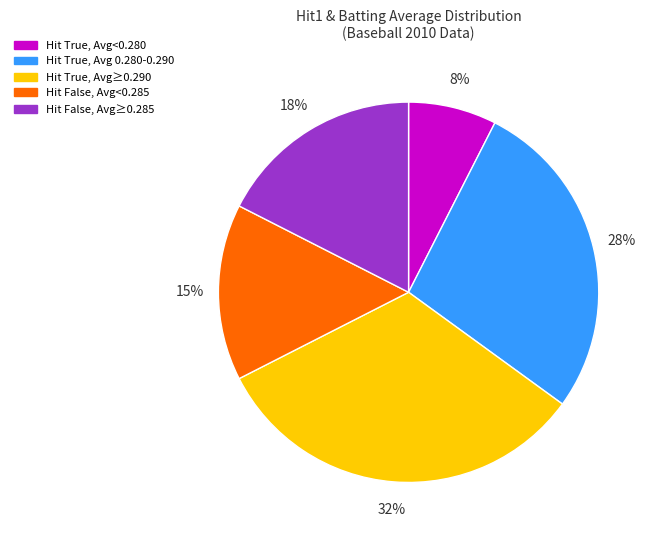

Does any single category account for the majority?

No